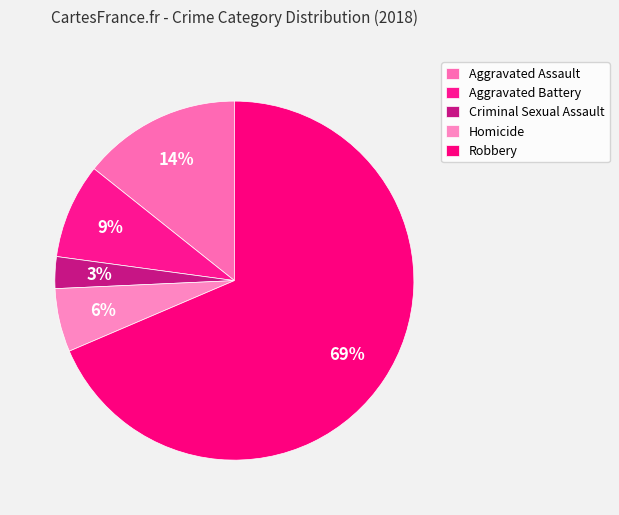

Count the number of slices in the pie.

5